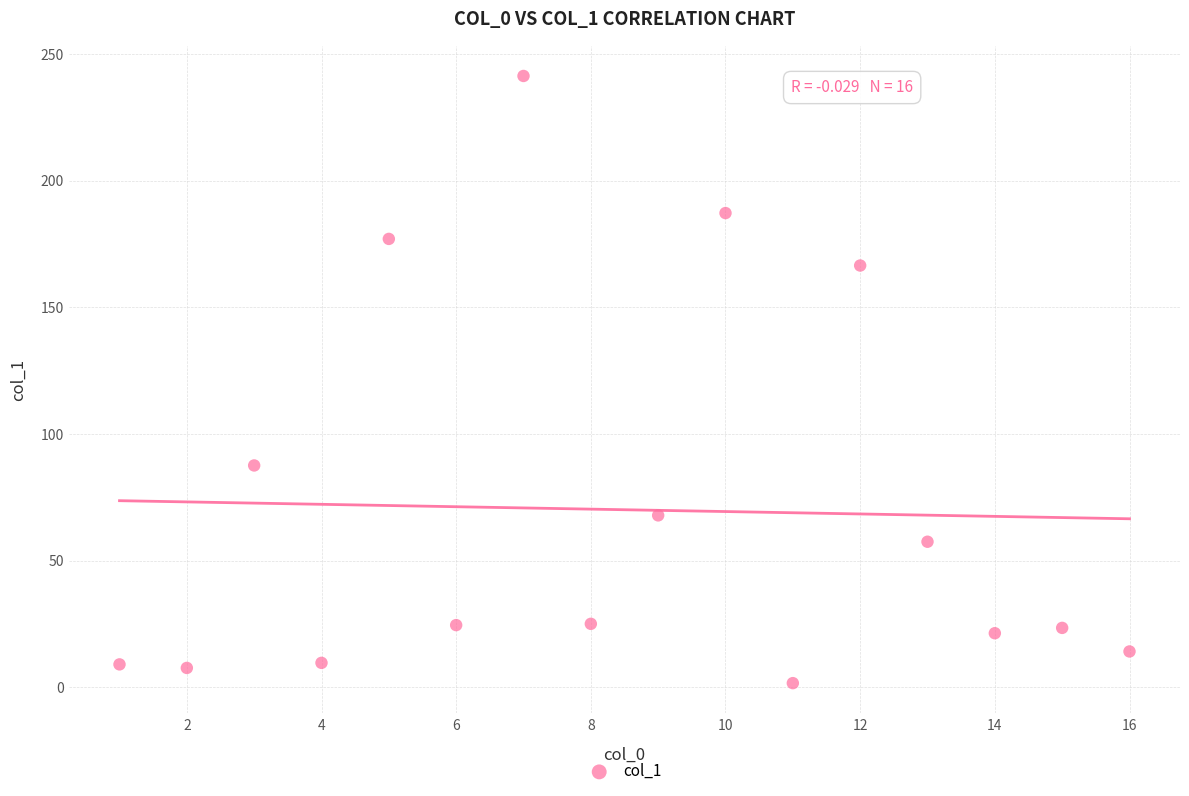

What Y value in the scatter plot is closest to 121?

87.6